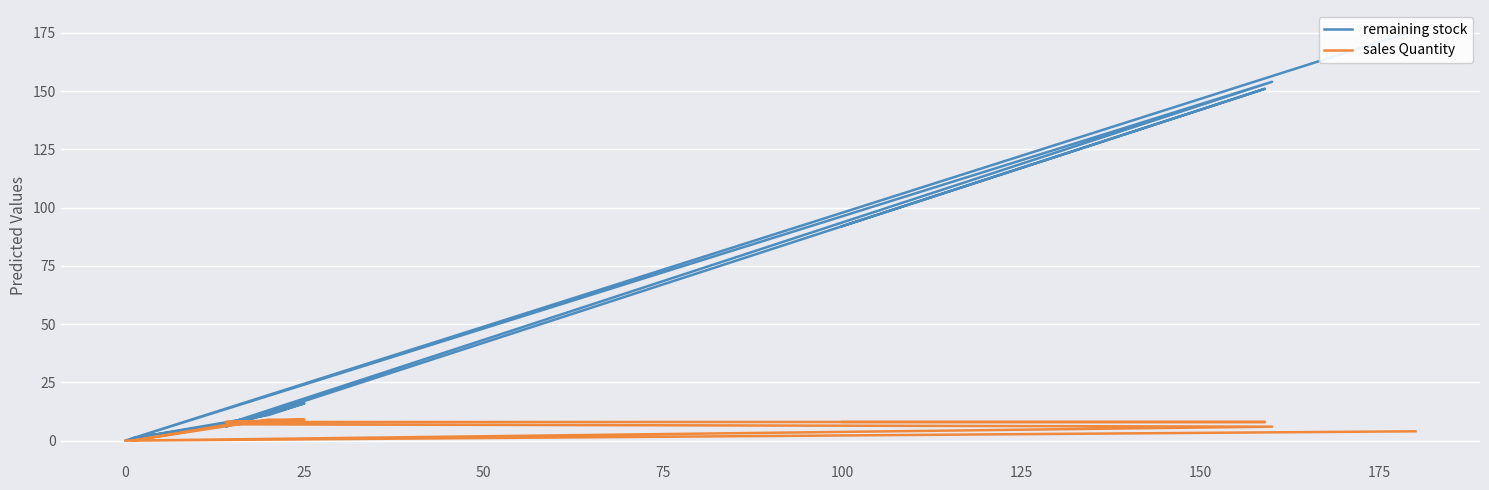

Rank the series by their maximum value, from highest to lowest.

remaining stock, sales Quantity